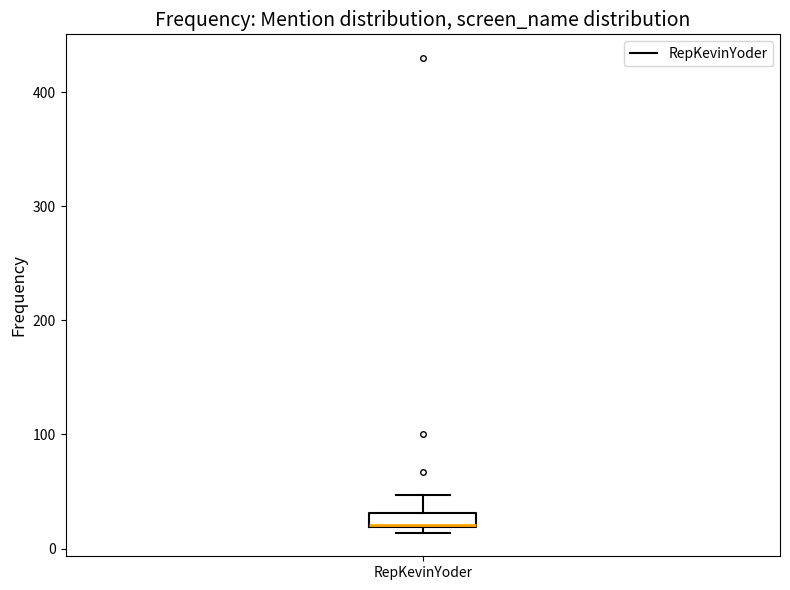

Where is the upper edge of the box for RepKevinYoder on the y-axis? The values are not printed on the chart, so give them approximately, as read against the axis.

30